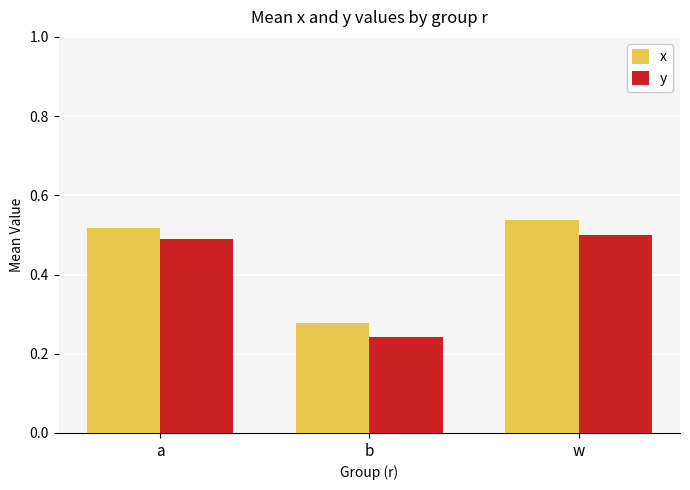

What is the sum of the y values at a and b?

0.7